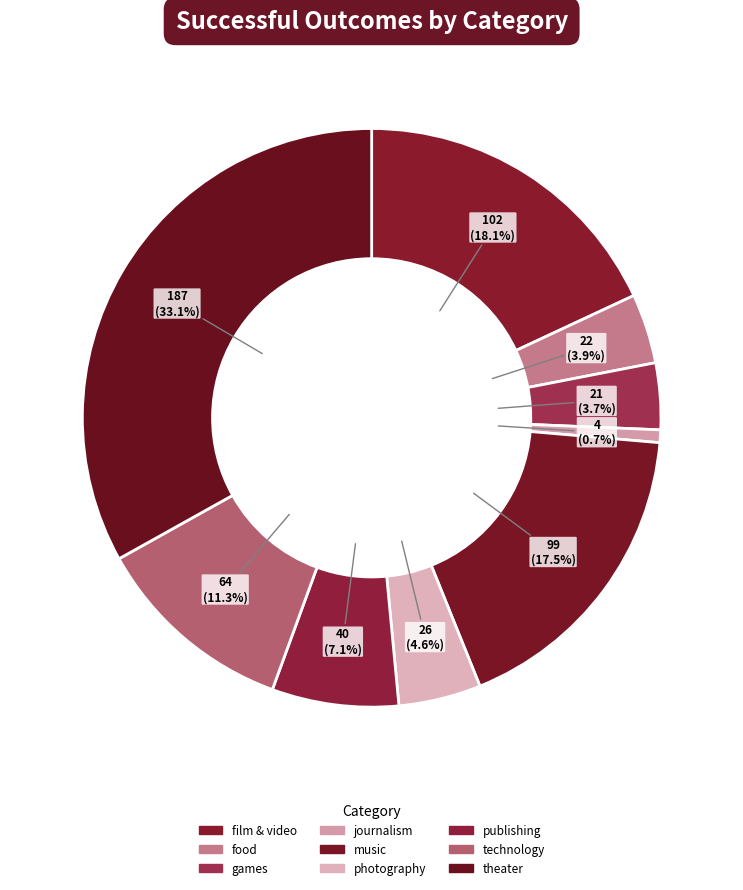

To the nearest percent, what is the difference between the music and photography slice percentages?

13%